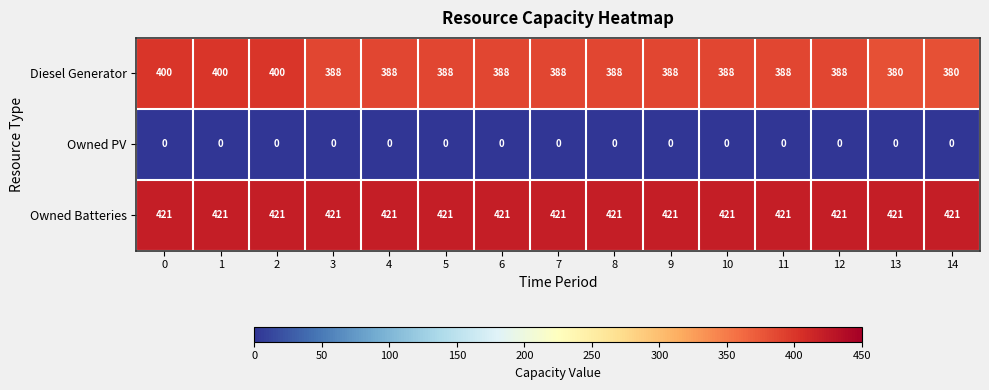

Rank the series by their maximum value, from lowest to highest.

Owned PV, Diesel Generator, Owned Batteries